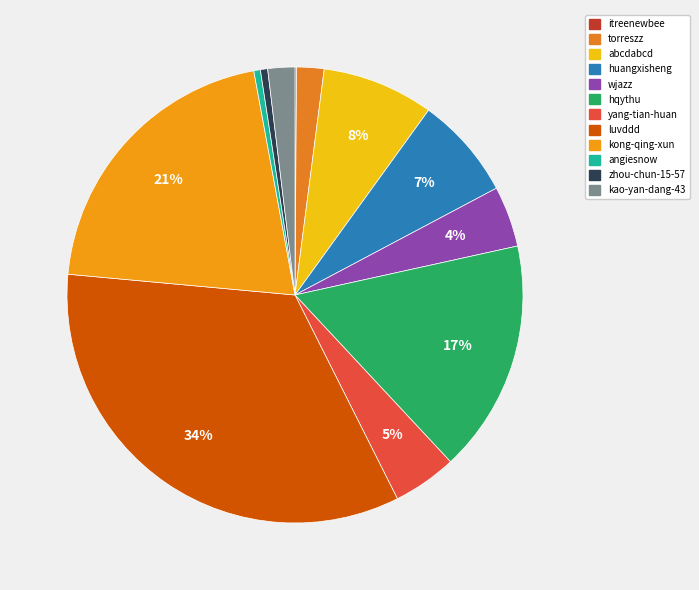

To the nearest percent, what is the difference between the largest and smallest slice percentages?

34%